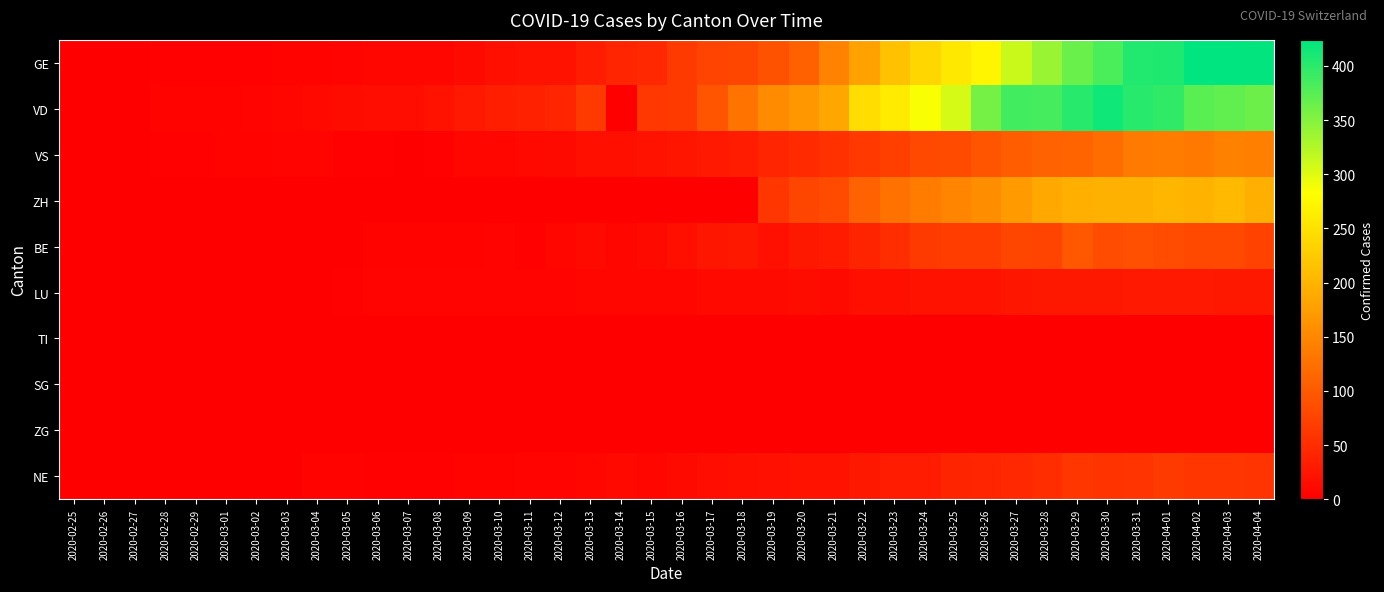

Reading left to right, extract all data points from this chart.

GE: 2020-02-25=0	2020-02-26=1	2020-02-27=1	2020-02-28=2	2020-02-29=3	2020-03-01=3	2020-03-02=3	2020-03-03=4	2020-03-04=4	2020-03-05=5	2020-03-06=7	2020-03-07=7	2020-03-08=9	2020-03-09=13	2020-03-10=18	2020-03-11=20	2020-03-12=23	2020-03-13=33	2020-03-14=43	2020-03-15=46	2020-03-16=66	2020-03-17=75	2020-03-18=78	2020-03-19=92	2020-03-20=109	2020-03-21=145	2020-03-22=179	2020-03-23=214	2020-03-24=238	2020-03-25=258	2020-03-26=272	2020-03-27=313	2020-03-28=339	2020-03-29=365	2020-03-30=382	2020-03-31=405	2020-04-01=406	2020-04-02=424	2020-04-03=424	2020-04-04=421
VD: 2020-02-25=0	2020-02-26=0	2020-02-27=0	2020-02-28=4	2020-02-29=4	2020-03-01=4	2020-03-02=6	2020-03-03=8	2020-03-04=11	2020-03-05=14	2020-03-06=15	2020-03-07=16	2020-03-08=22	2020-03-09=29	2020-03-10=36	2020-03-11=38	2020-03-12=43	2020-03-13=65	2020-03-14=0	2020-03-15=62	2020-03-16=66	2020-03-17=95	2020-03-18=128	2020-03-19=155	2020-03-20=168	2020-03-21=184	2020-03-22=246	2020-03-23=261	2020-03-24=285	2020-03-25=306	2020-03-26=358	2020-03-27=386	2020-03-28=385	2020-03-29=402	2020-03-30=415	2020-03-31=401	2020-04-01=396	2020-04-02=374	2020-04-03=370	2020-04-04=363
VS: 2020-02-25=0	2020-02-26=0	2020-02-27=0	2020-02-28=3	2020-02-29=3	2020-03-01=4	2020-03-02=4	2020-03-03=5	2020-03-04=6	2020-03-05=3	2020-03-06=3	2020-03-07=0	2020-03-08=3	2020-03-09=7	2020-03-10=8	2020-03-11=11	2020-03-12=12	2020-03-13=17	2020-03-14=17	2020-03-15=22	2020-03-16=24	2020-03-17=29	2020-03-18=33	2020-03-19=42	2020-03-20=47	2020-03-21=55	2020-03-22=64	2020-03-23=70	2020-03-24=80	2020-03-25=84	2020-03-26=96	2020-03-27=104	2020-03-28=110	2020-03-29=112	2020-03-30=122	2020-03-31=136	2020-04-01=139	2020-04-02=135	2020-04-03=144	2020-04-04=142
ZH: 2020-02-25=0	2020-02-26=0	2020-02-27=0	2020-02-28=0	2020-02-29=0	2020-03-01=0	2020-03-02=0	2020-03-03=0	2020-03-04=0	2020-03-05=0	2020-03-06=0	2020-03-07=0	2020-03-08=0	2020-03-09=0	2020-03-10=0	2020-03-11=0	2020-03-12=0	2020-03-13=0	2020-03-14=0	2020-03-15=0	2020-03-16=0	2020-03-17=0	2020-03-18=0	2020-03-19=60	2020-03-20=78	2020-03-21=83	2020-03-22=110	2020-03-23=127	2020-03-24=138	2020-03-25=146	2020-03-26=156	2020-03-27=171	2020-03-28=187	2020-03-29=194	2020-03-30=197	2020-03-31=196	2020-04-01=203	2020-04-02=200	2020-04-03=207	2020-04-04=194
BE: 2020-02-25=0	2020-02-26=0	2020-02-27=0	2020-02-28=0	2020-02-29=1	2020-03-01=1	2020-03-02=1	2020-03-03=1	2020-03-04=1	2020-03-05=1	2020-03-06=4	2020-03-07=4	2020-03-08=4	2020-03-09=4	2020-03-10=5	2020-03-11=3	2020-03-12=9	2020-03-13=12	2020-03-14=8	2020-03-15=12	2020-03-16=17	2020-03-17=26	2020-03-18=27	2020-03-19=19	2020-03-20=27	2020-03-21=30	2020-03-22=40	2020-03-23=51	2020-03-24=66	2020-03-25=68	2020-03-26=68	2020-03-27=79	2020-03-28=75	2020-03-29=99	2020-03-30=86	2020-03-31=88	2020-04-01=86	2020-04-02=81	2020-04-03=82	2020-04-04=73
LU: 2020-02-25=0	2020-02-26=0	2020-02-27=1	2020-02-28=1	2020-02-29=1	2020-03-01=1	2020-03-02=1	2020-03-03=1	2020-03-04=1	2020-03-05=2	2020-03-06=5	2020-03-07=5	2020-03-08=5	2020-03-09=5	2020-03-10=5	2020-03-11=6	2020-03-12=6	2020-03-13=8	2020-03-14=8	2020-03-15=9	2020-03-16=9	2020-03-17=11	2020-03-18=11	2020-03-19=12	2020-03-20=14	2020-03-21=13	2020-03-22=18	2020-03-23=18	2020-03-24=22	2020-03-25=23	2020-03-26=22	2020-03-27=25	2020-03-28=27	2020-03-29=28	2020-03-30=28	2020-03-31=29	2020-04-01=29	2020-04-02=29	2020-04-03=28	2020-04-04=27
TI: 2020-02-25=0	2020-02-26=0	2020-02-27=0	2020-02-28=0	2020-02-29=0	2020-03-01=0	2020-03-02=0	2020-03-03=0	2020-03-04=0	2020-03-05=0	2020-03-06=0	2020-03-07=0	2020-03-08=0	2020-03-09=0	2020-03-10=0	2020-03-11=0	2020-03-12=0	2020-03-13=0	2020-03-14=0	2020-03-15=0	2020-03-16=0	2020-03-17=0	2020-03-18=0	2020-03-19=0	2020-03-20=0	2020-03-21=0	2020-03-22=0	2020-03-23=0	2020-03-24=0	2020-03-25=0	2020-03-26=0	2020-03-27=0	2020-03-28=0	2020-03-29=0	2020-03-30=0	2020-03-31=0	2020-04-01=0	2020-04-02=0	2020-04-03=0	2020-04-04=0
SG: 2020-02-25=0	2020-02-26=0	2020-02-27=0	2020-02-28=0	2020-02-29=0	2020-03-01=0	2020-03-02=0	2020-03-03=0	2020-03-04=0	2020-03-05=0	2020-03-06=0	2020-03-07=0	2020-03-08=0	2020-03-09=0	2020-03-10=0	2020-03-11=0	2020-03-12=0	2020-03-13=0	2020-03-14=0	2020-03-15=0	2020-03-16=0	2020-03-17=0	2020-03-18=0	2020-03-19=0	2020-03-20=0	2020-03-21=0	2020-03-22=0	2020-03-23=0	2020-03-24=0	2020-03-25=0	2020-03-26=0	2020-03-27=0	2020-03-28=0	2020-03-29=0	2020-03-30=0	2020-03-31=0	2020-04-01=0	2020-04-02=0	2020-04-03=0	2020-04-04=0
ZG: 2020-02-25=0	2020-02-26=0	2020-02-27=0	2020-02-28=0	2020-02-29=0	2020-03-01=0	2020-03-02=0	2020-03-03=0	2020-03-04=0	2020-03-05=0	2020-03-06=0	2020-03-07=0	2020-03-08=0	2020-03-09=0	2020-03-10=0	2020-03-11=0	2020-03-12=1	2020-03-13=0	2020-03-14=0	2020-03-15=0	2020-03-16=0	2020-03-17=0	2020-03-18=0	2020-03-19=1	2020-03-20=1	2020-03-21=0	2020-03-22=0	2020-03-23=0	2020-03-24=0	2020-03-25=0	2020-03-26=0	2020-03-27=0	2020-03-28=0	2020-03-29=0	2020-03-30=0	2020-03-31=0	2020-04-01=0	2020-04-02=0	2020-04-03=0	2020-04-04=0
NE: 2020-02-25=0	2020-02-26=0	2020-02-27=0	2020-02-28=0	2020-02-29=0	2020-03-01=0	2020-03-02=1	2020-03-03=1	2020-03-04=4	2020-03-05=4	2020-03-06=2	2020-03-07=2	2020-03-08=3	2020-03-09=4	2020-03-10=4	2020-03-11=6	2020-03-12=6	2020-03-13=9	2020-03-14=10	2020-03-15=9	2020-03-16=13	2020-03-17=16	2020-03-18=18	2020-03-19=19	2020-03-20=21	2020-03-21=20	2020-03-22=28	2020-03-23=33	2020-03-24=32	2020-03-25=41	2020-03-26=42	2020-03-27=45	2020-03-28=50	2020-03-29=60	2020-03-30=57	2020-03-31=59	2020-04-01=66	2020-04-02=61	2020-04-03=61	2020-04-04=59